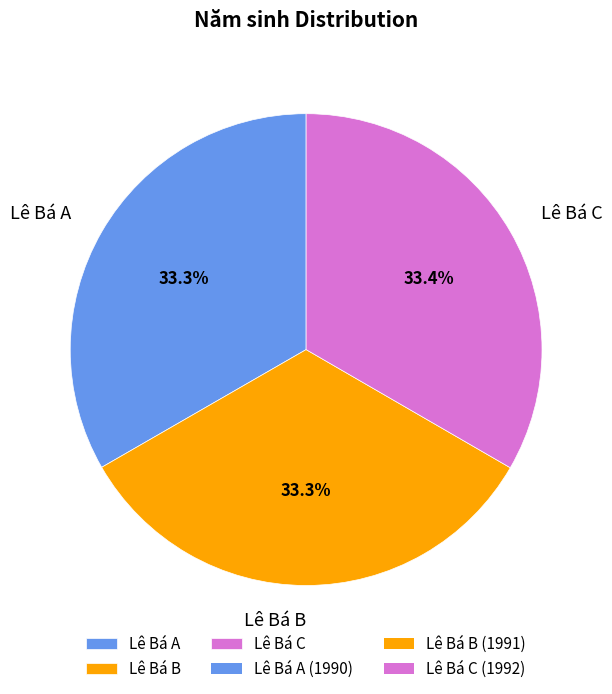

Combined, what portion of the pie is Lê Bá B and Lê Bá A?

66.6%